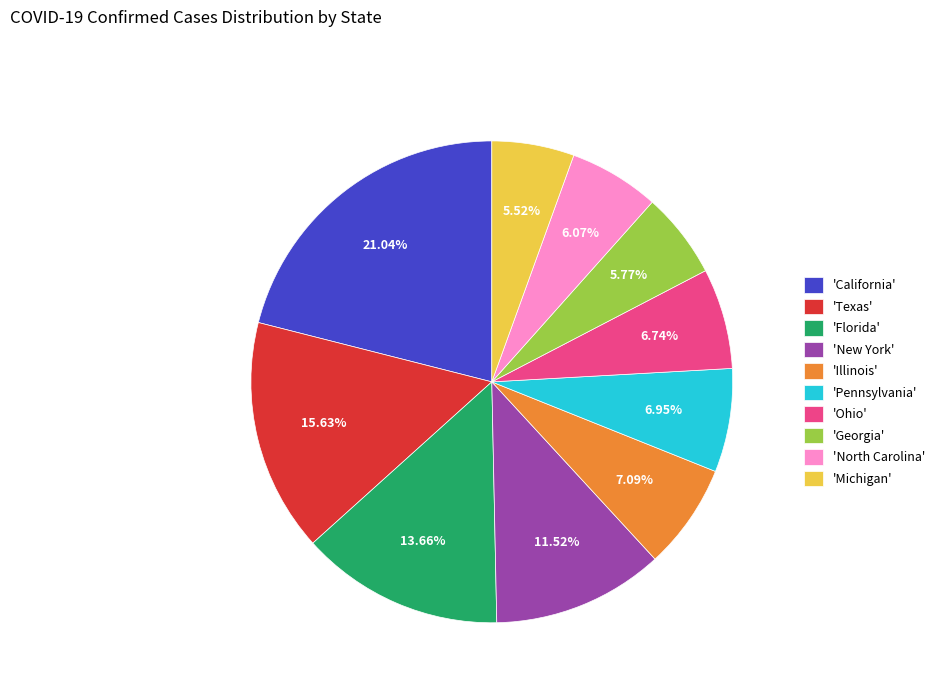

Is there a majority slice in this chart?

No